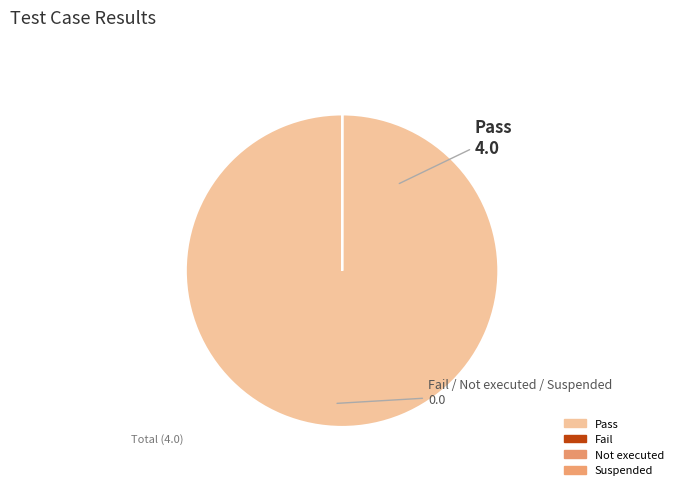

Which slice is the smallest?

Fail